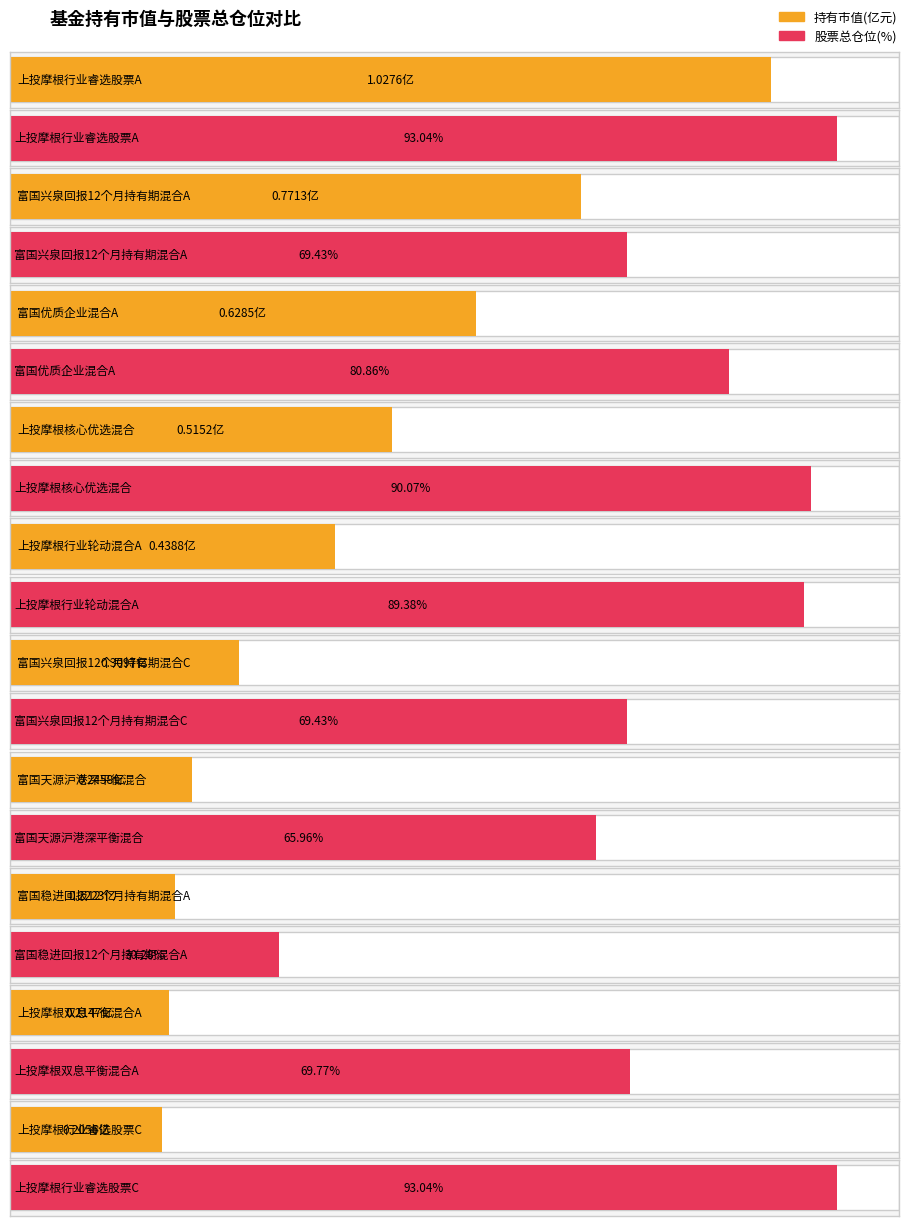

What is the approximate value of 持有市值(亿元) at 上投摩根行业轮动混合A?

0.4